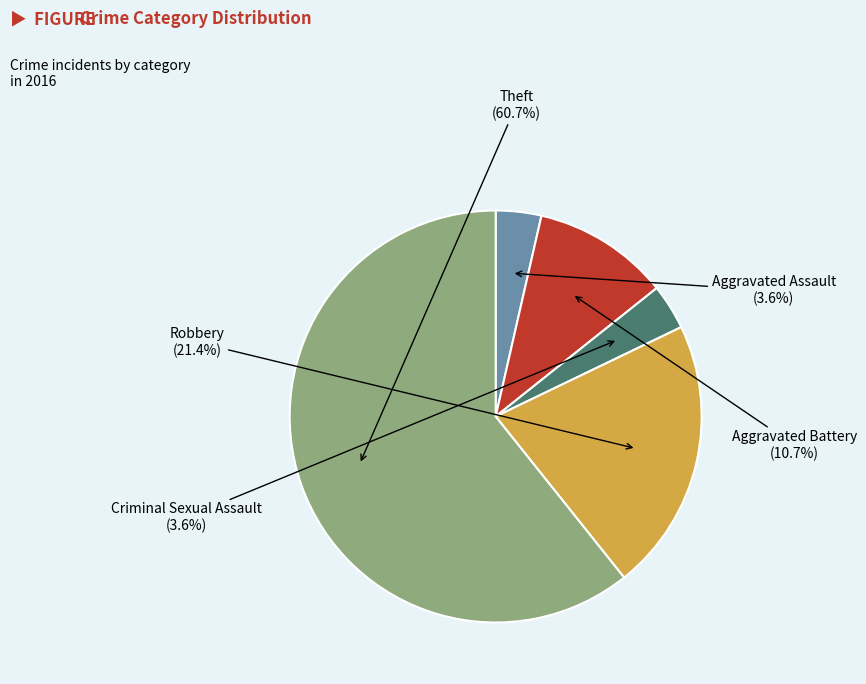

To the nearest percent, what percentage of the pie is Criminal Sexual Assault?

4%